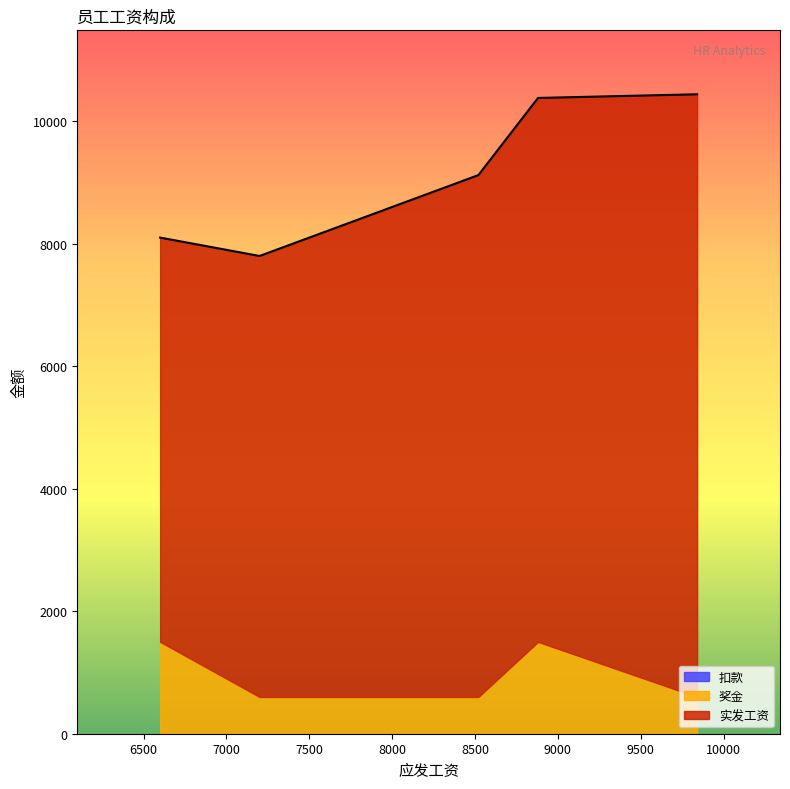

Rank the series by their maximum value, from lowest to highest.

扣款, 奖金, 实发工资